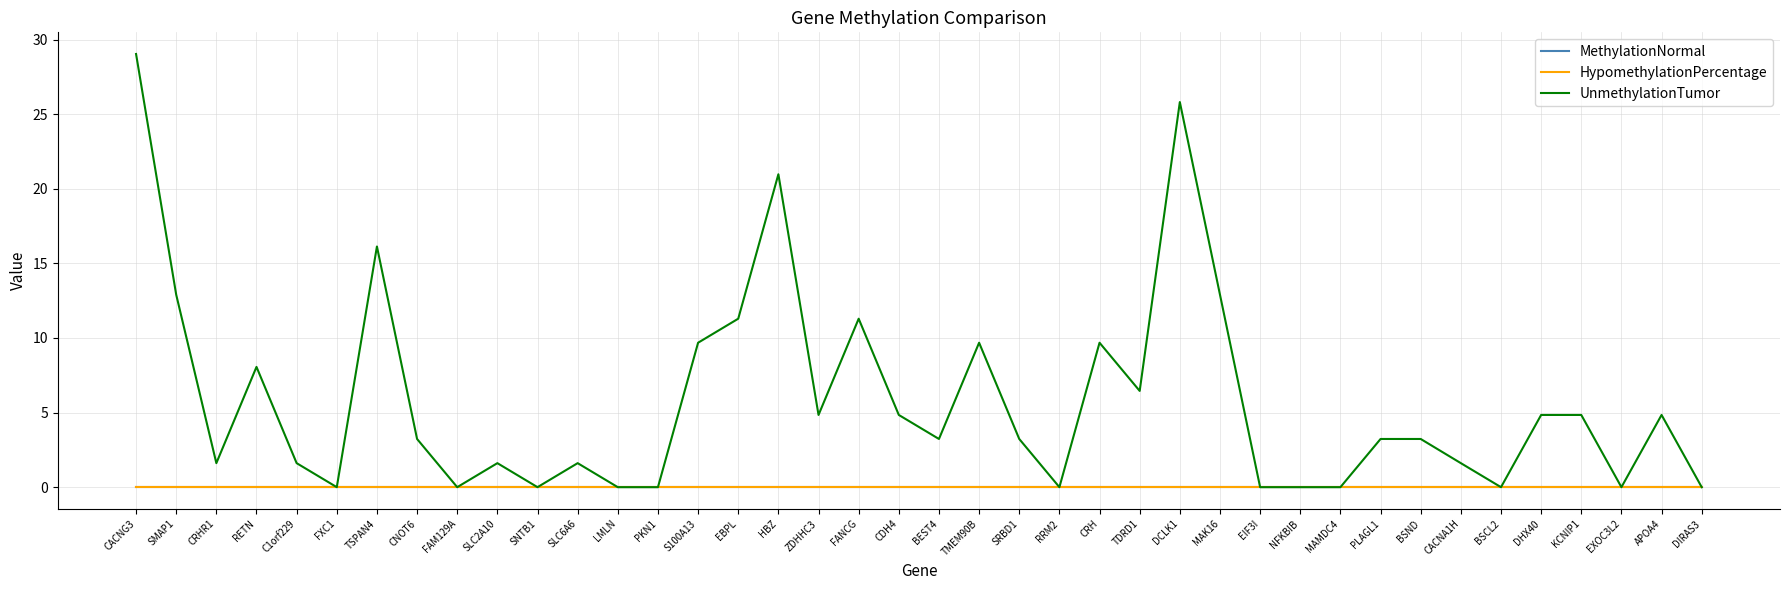

Between MAK16 and APOA4, which series saw the biggest shift?

UnmethylationTumor